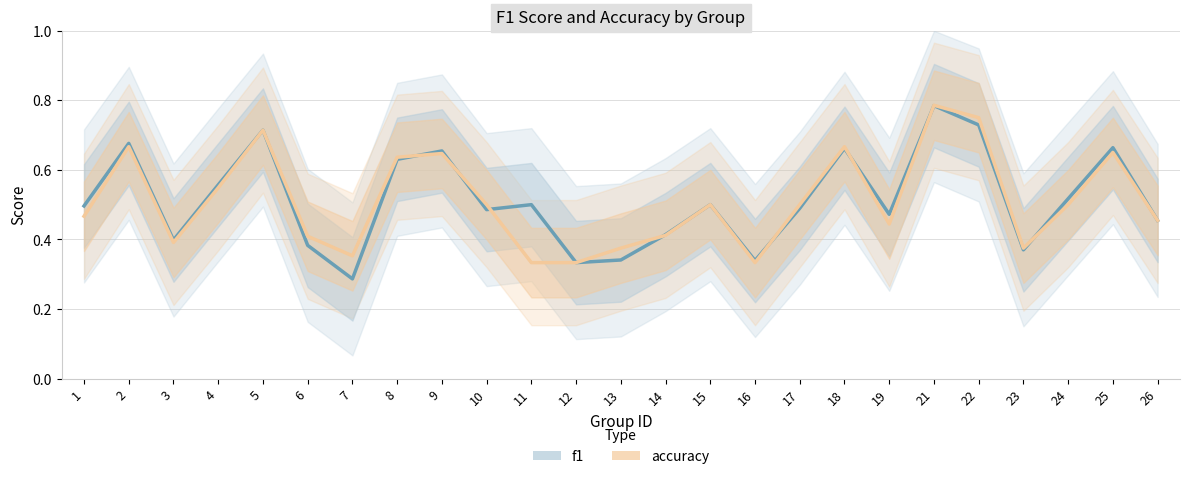

What is the sum of all accuracy values?

12.7